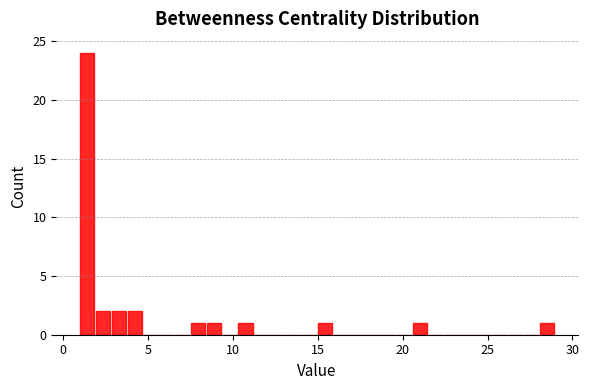

Read against the x-axis, roughly where is the centre of the tallest bar?

1.5